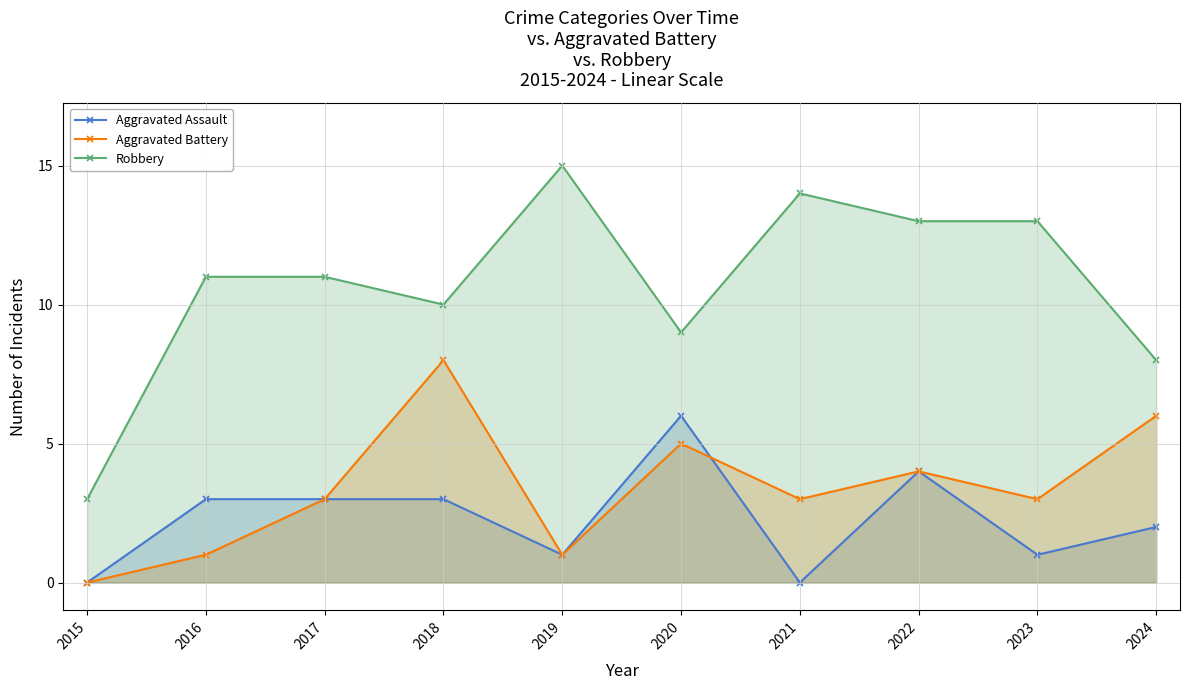

True or false: Aggravated Assault has a value of 6 at 2020.

True